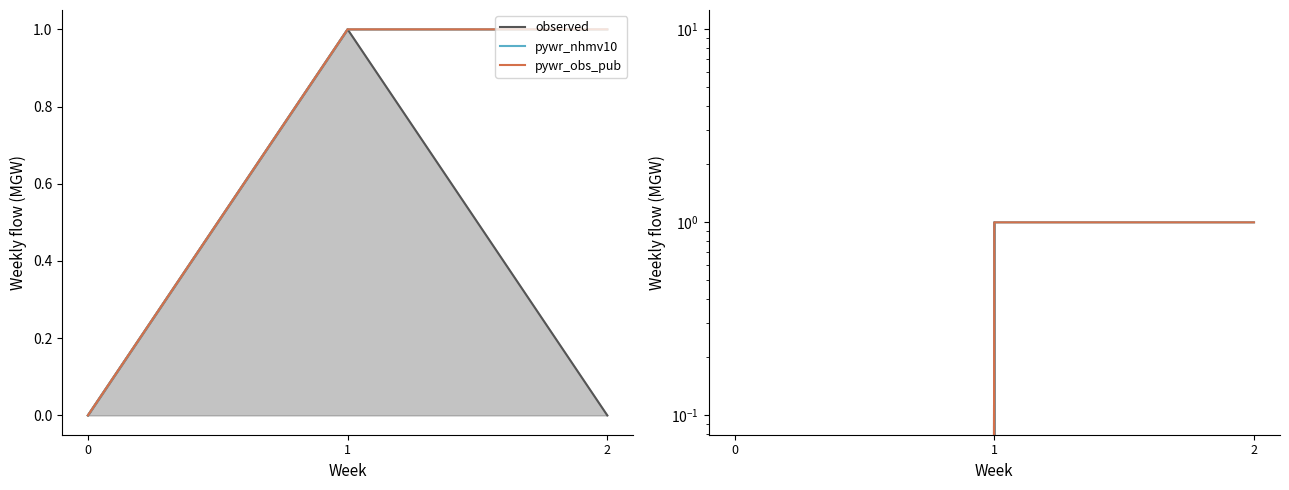

True or false: observed has a value of 0 at 2.

True